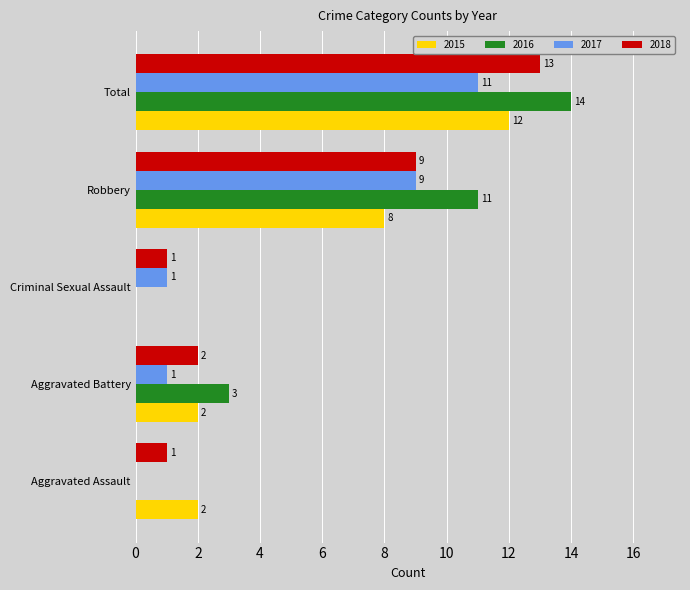

Between Criminal Sexual Assault and Robbery, which series saw the biggest shift?

2016